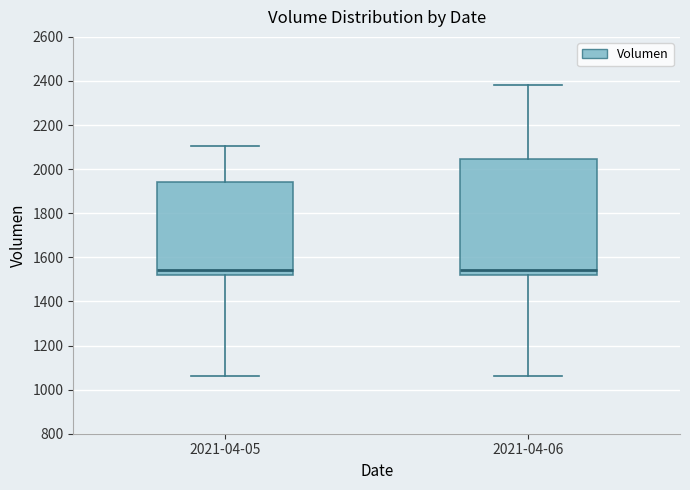

Reading left to right, transcribe this box plot: for each box, give where its median line is, the range the box spans, and where its two whiskers end, as read against the y-axis. The values are not printed on the chart, so give them approximately, as read against the axis.

2021-04-05: median 1540, box 1520 to 1940, whiskers 1060 to 2100
2021-04-06: median 1540, box 1520 to 2040, whiskers 1060 to 2380